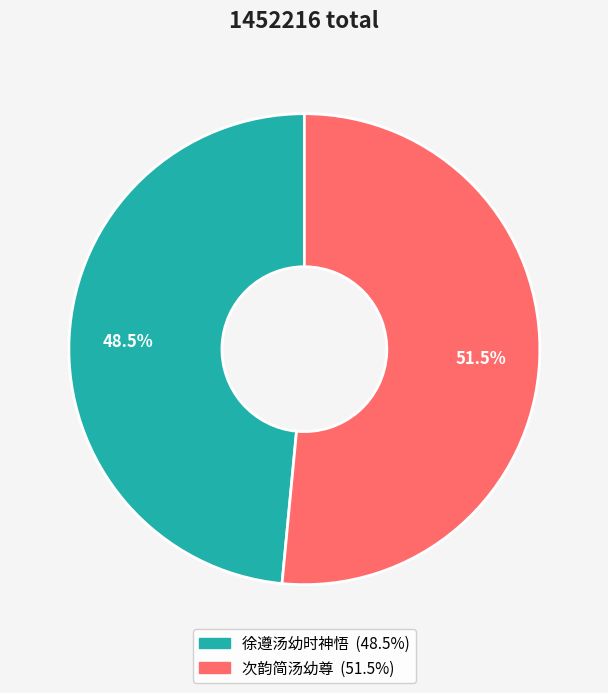

Is there a majority slice in this chart?

Yes